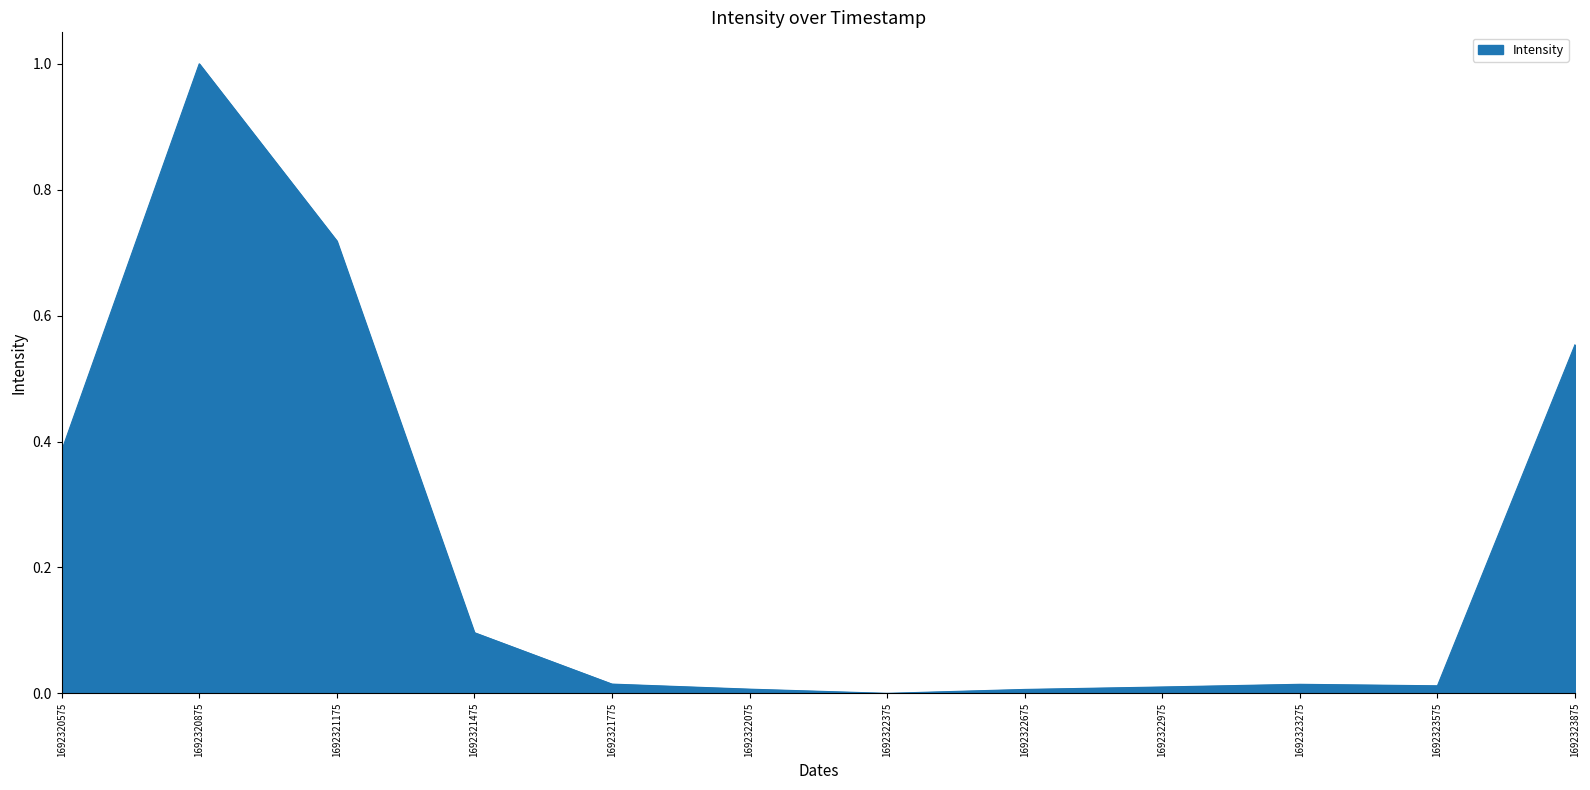

Which label corresponds to the largest value in the chart?

1692320875